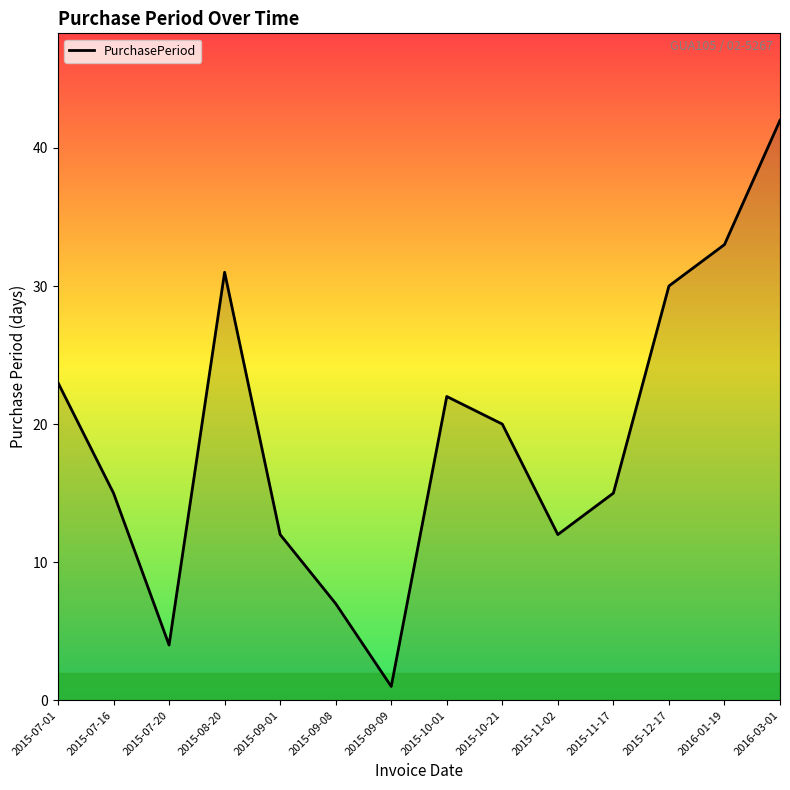

Reading left to right, what are all the values shown in this chart?

2015-07-01=23	2015-07-16=15	2015-07-20=4	2015-08-20=31	2015-09-01=12	2015-09-08=7	2015-09-09=1	2015-10-01=22	2015-10-21=20	2015-11-02=12	2015-11-17=15	2015-12-17=30	2016-01-19=33	2016-03-01=42